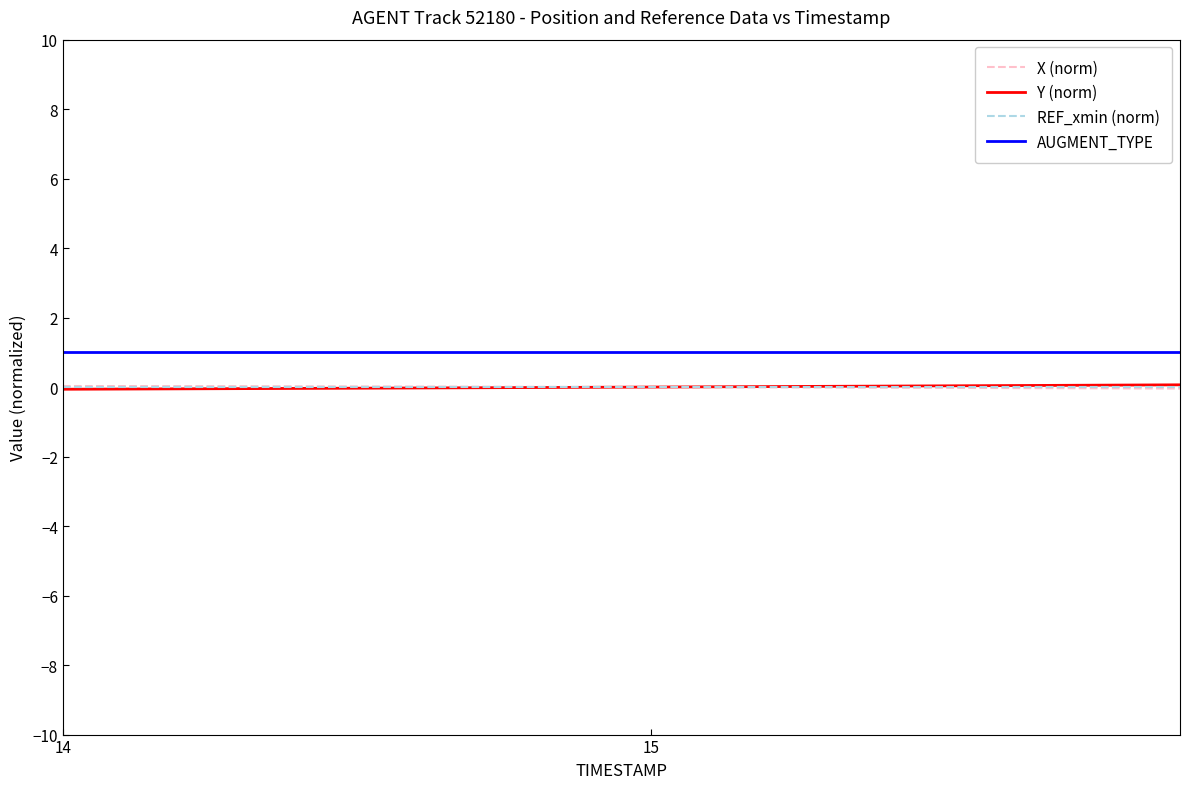

What is the greatest value displayed?

1.0